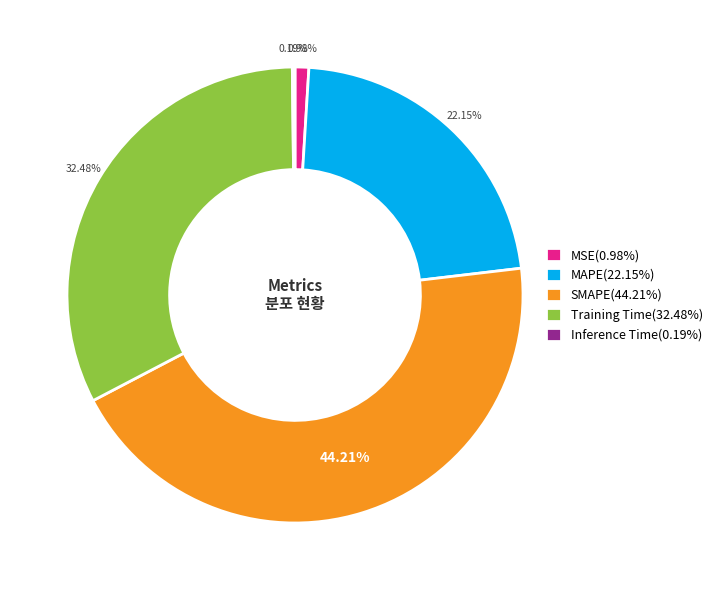

Is there a majority slice in this chart?

No